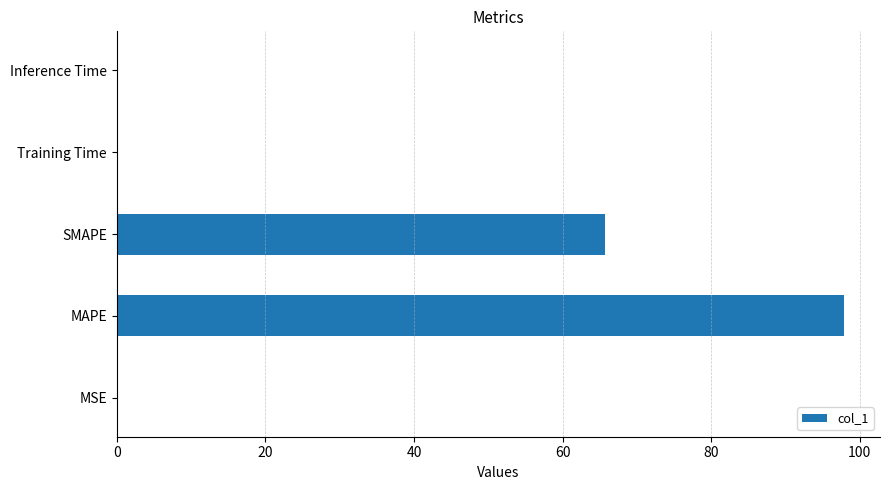

What is the greatest value displayed?

97.8